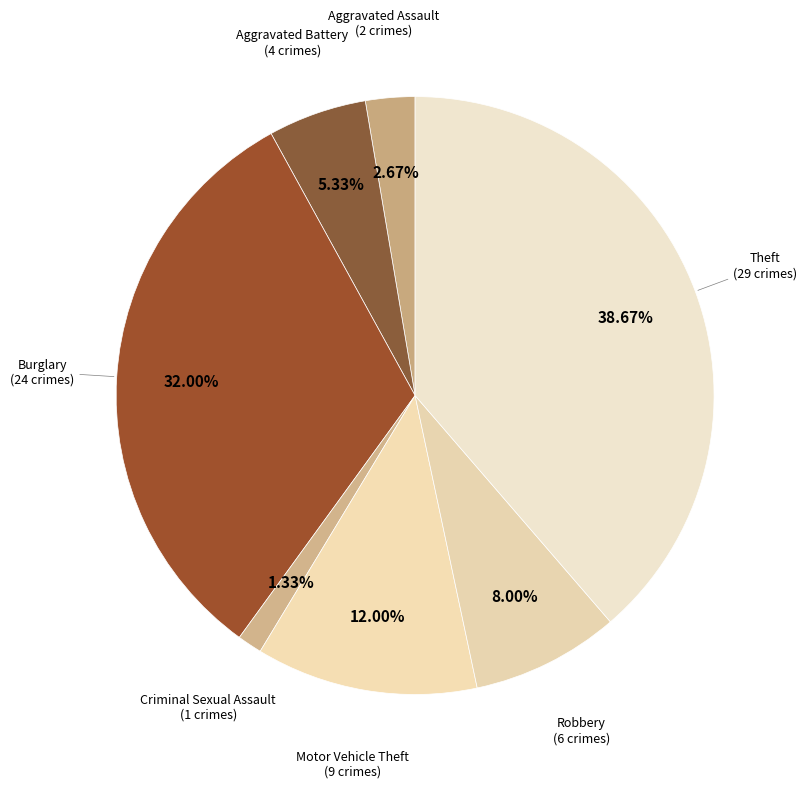

Count the number of slices in the pie.

7